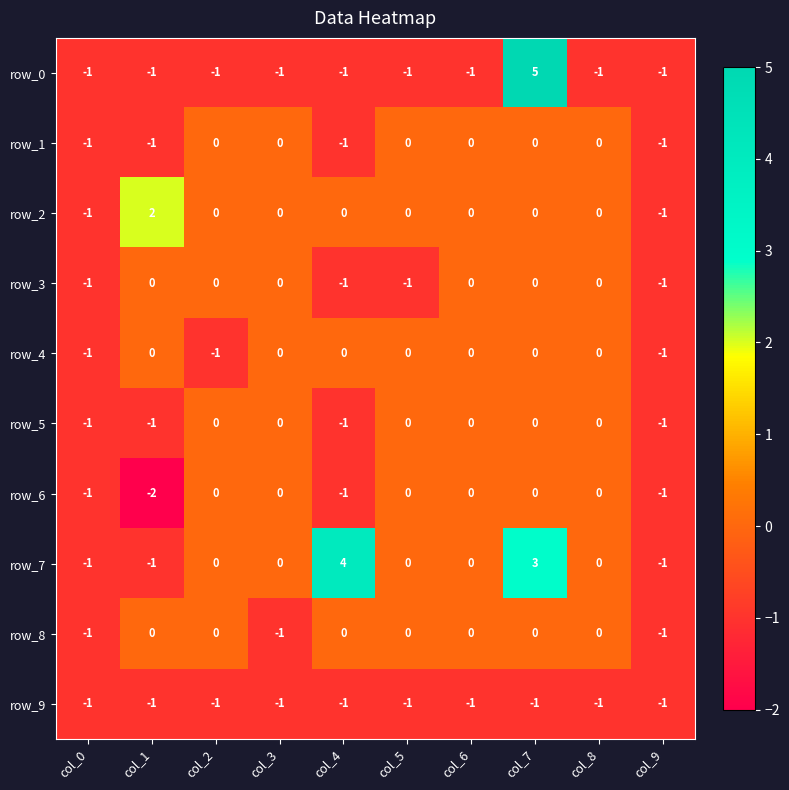

What is the sum of the row_8 values at col_9 and col_6?

-1